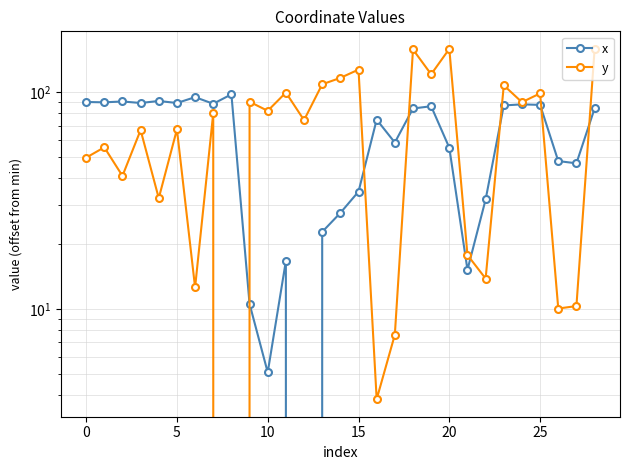

How many data points in x are above 84?

15